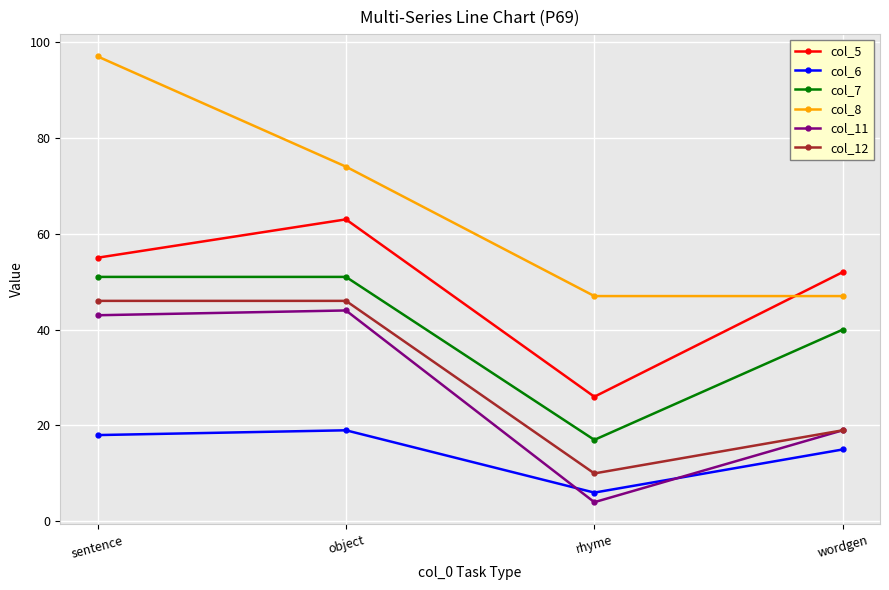

What is the sum of all col_12 values?

121